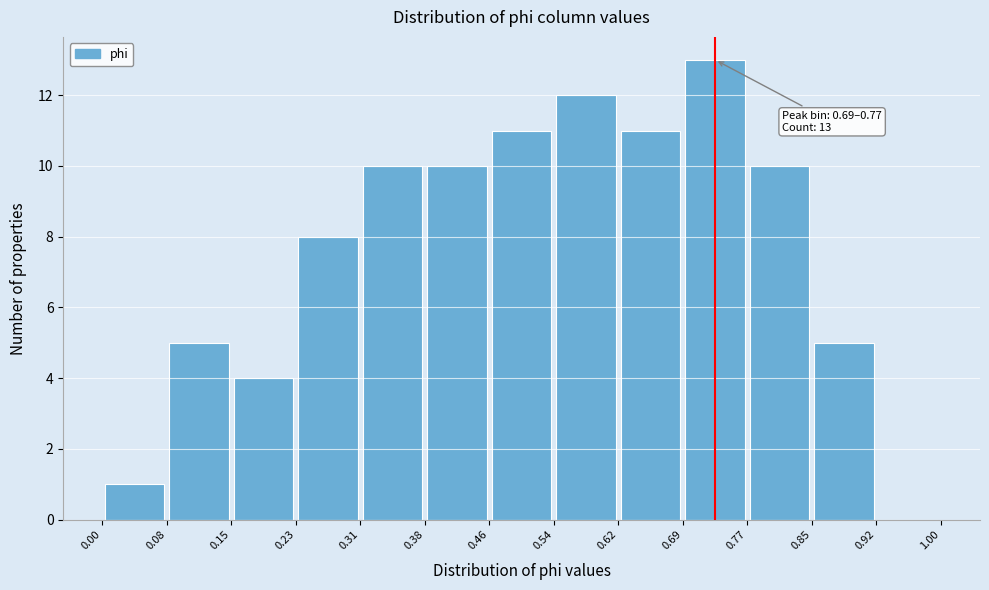

Which range on the x-axis has the tallest bar?

0.69 to 0.77